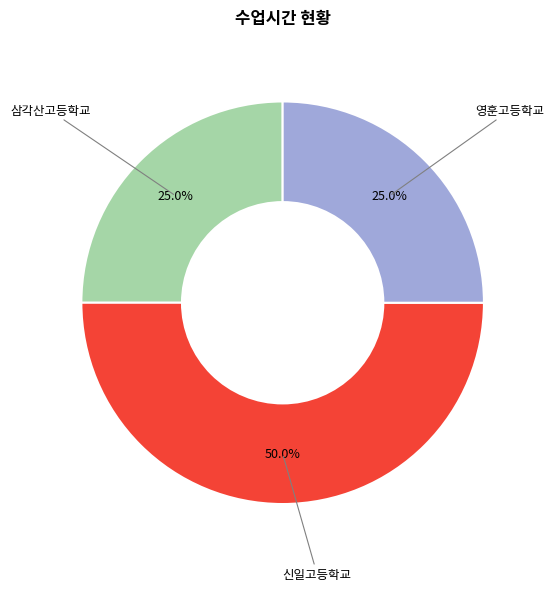

How many slices are in this pie chart?

3